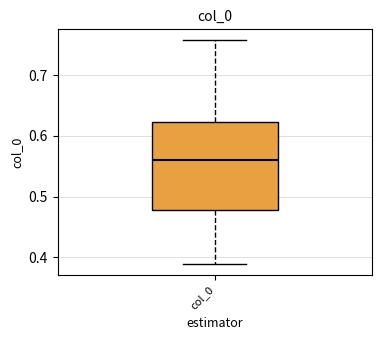

Where is the upper edge of the box for col_0 on the y-axis? The values are not printed on the chart, so give them approximately, as read against the axis.

0.62